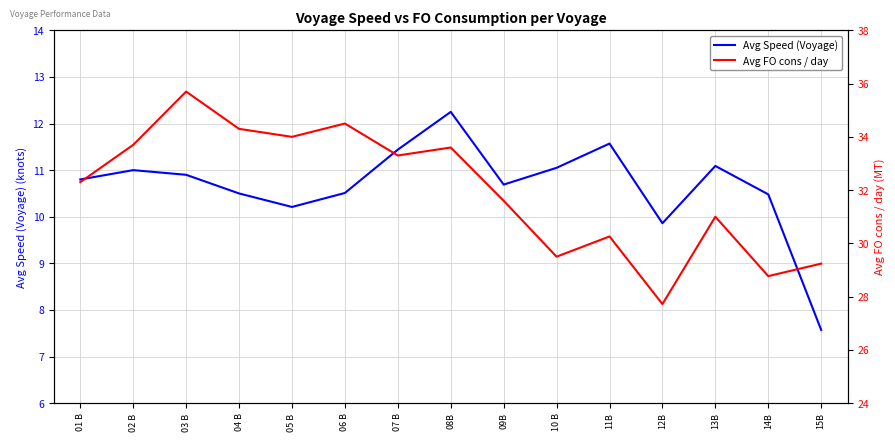

What is the label of the 14th point from the right?

02 B